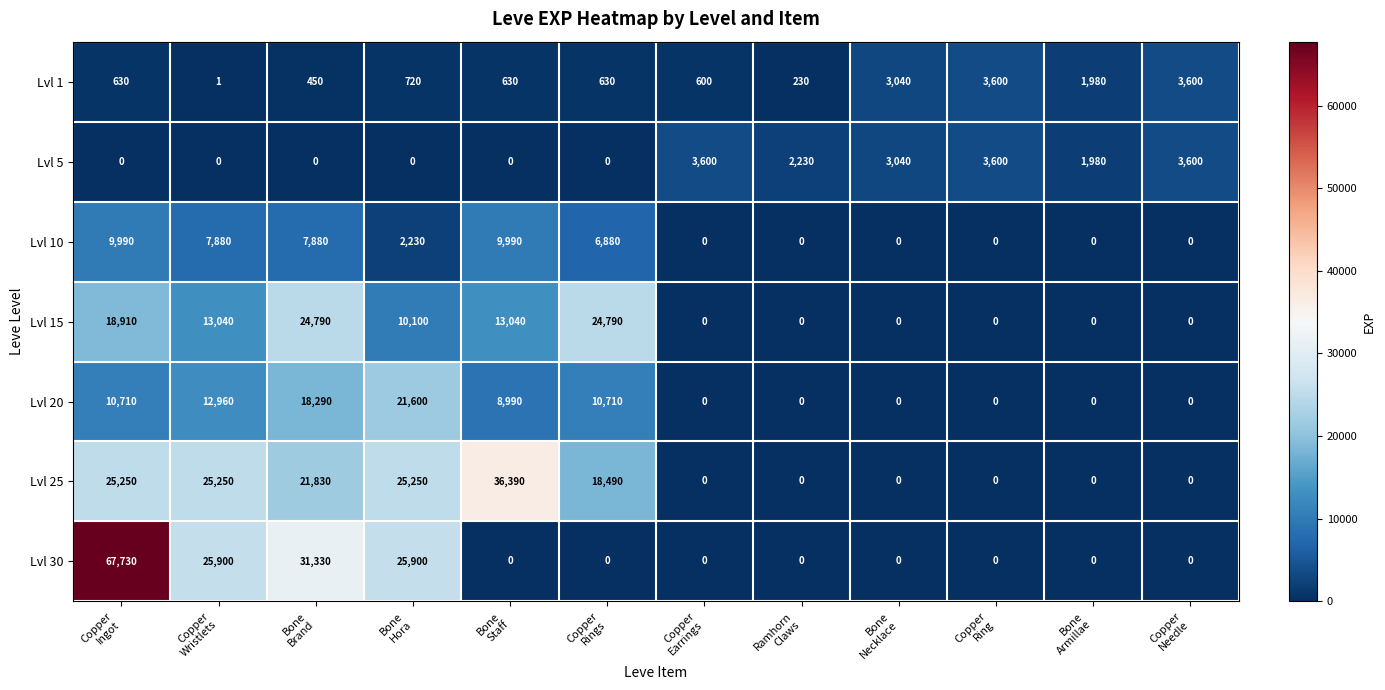

Which series has the widest spread of values?

Lvl 30